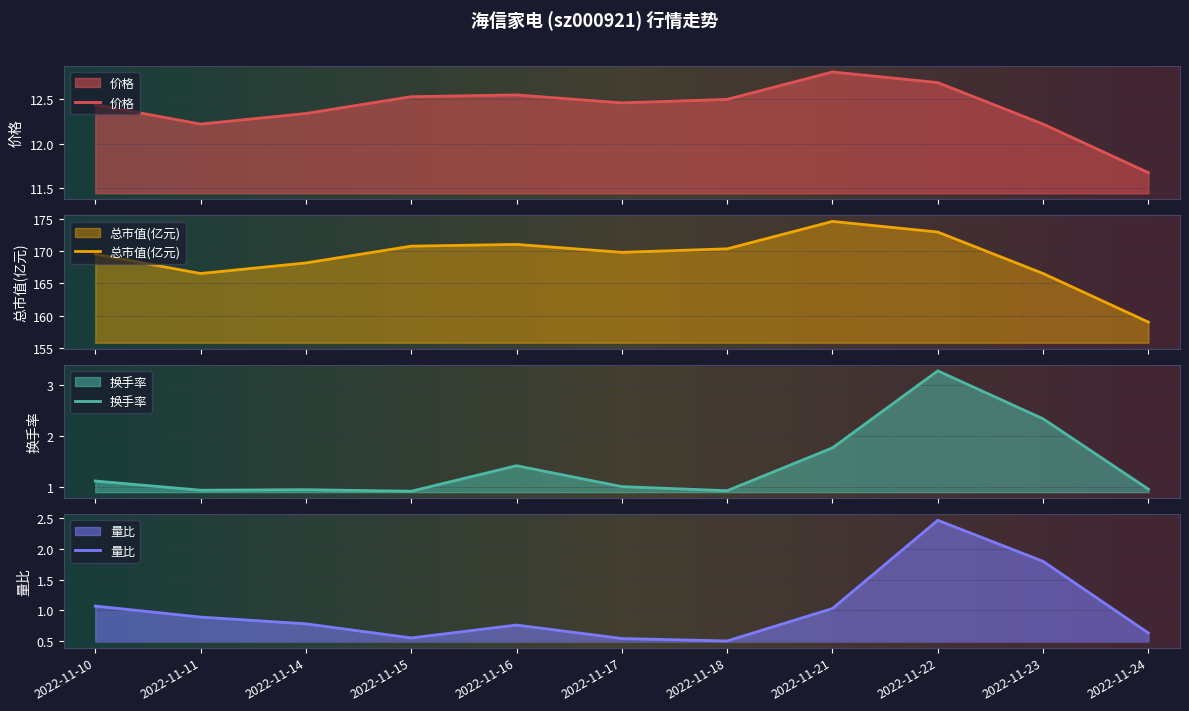

List the series in order of their peak value, lowest first.

量比, 换手率, 价格, 总市值(亿元)